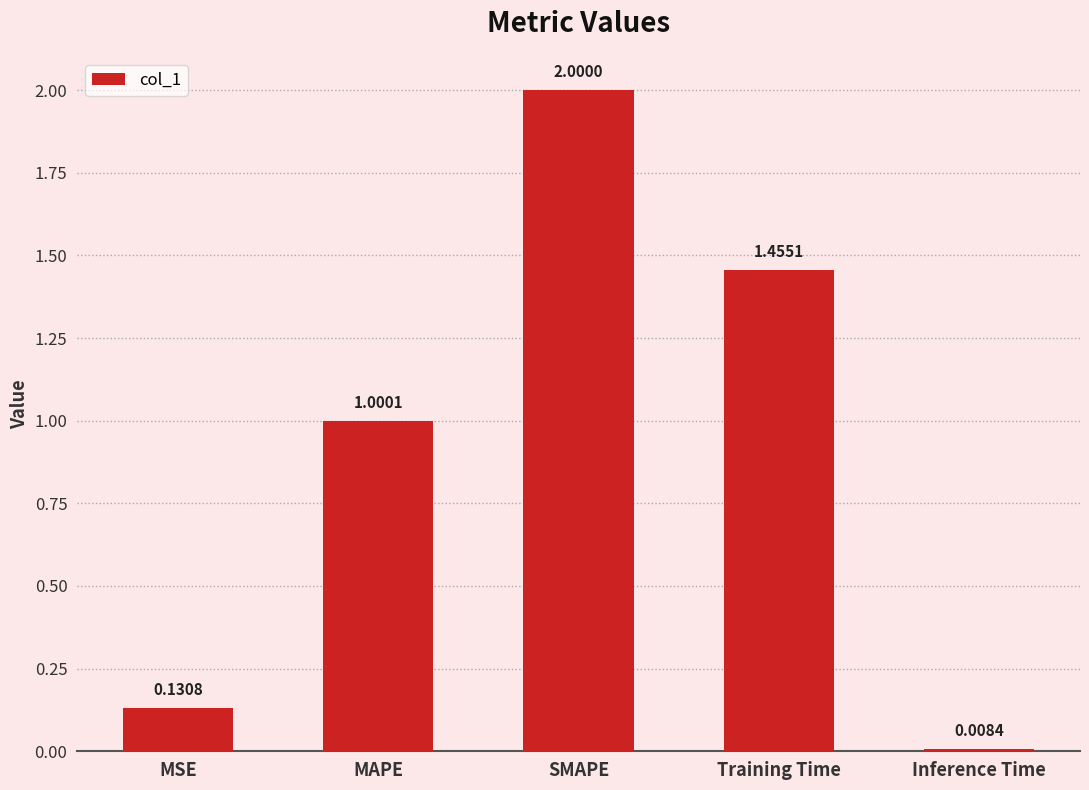

Is it true that the value at SMAPE is 2.0?

True